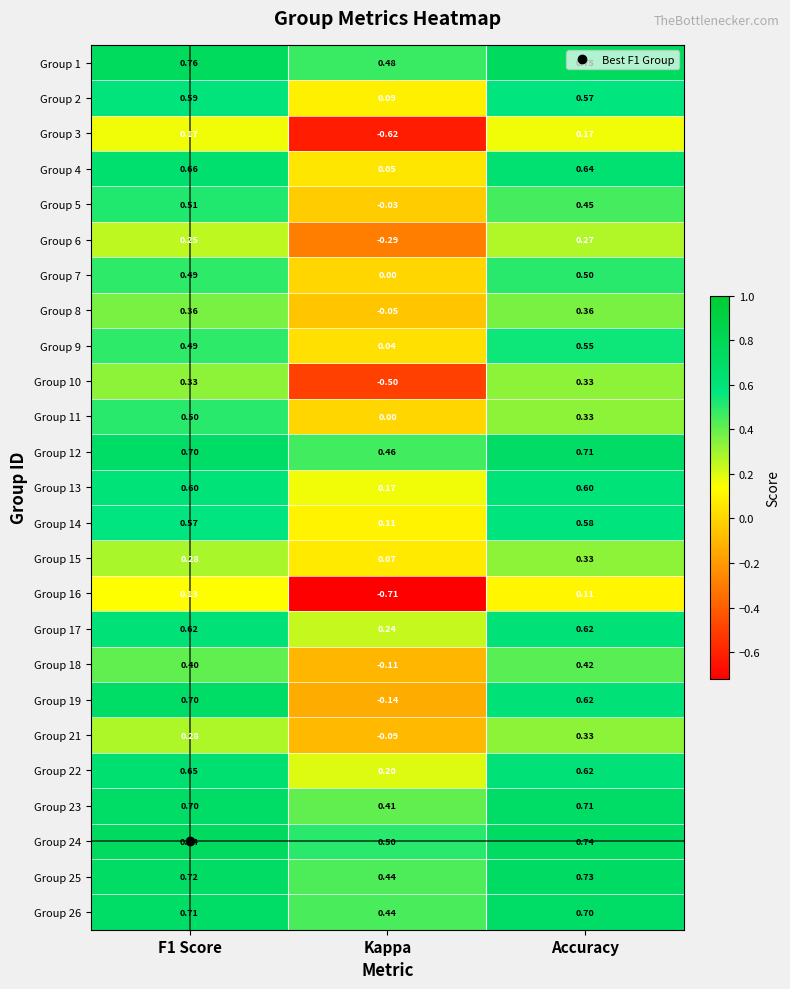

Which category has the highest value in the Group 15 series?

Accuracy